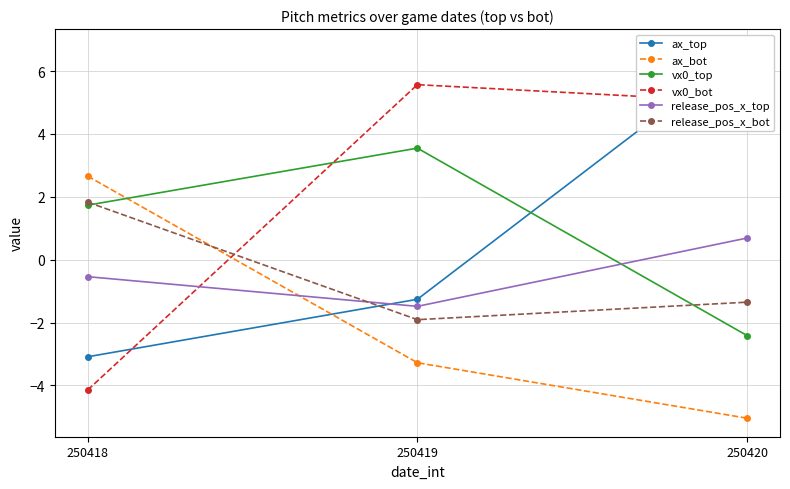

Which series has the largest range (max minus min)?

ax_top